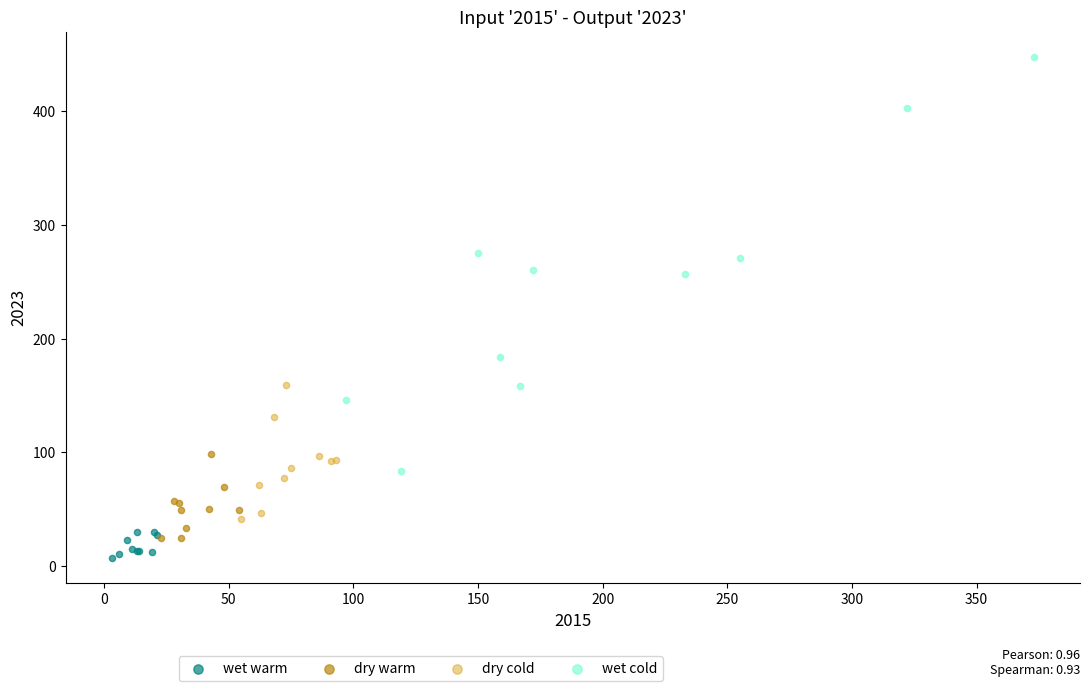

Which series has the largest Y range (max minus min)?

wet cold